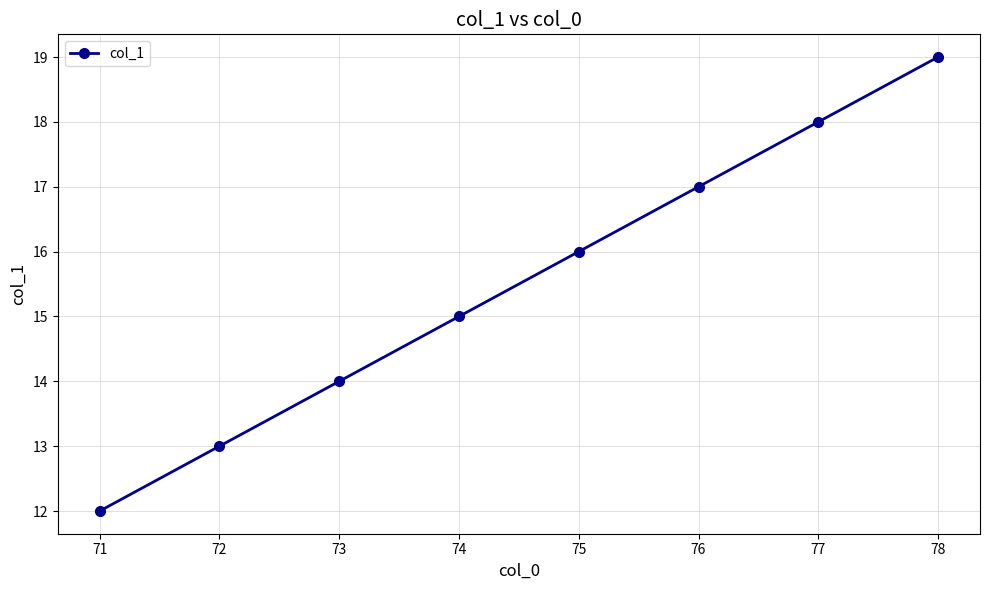

What value does the data have at 74?

15